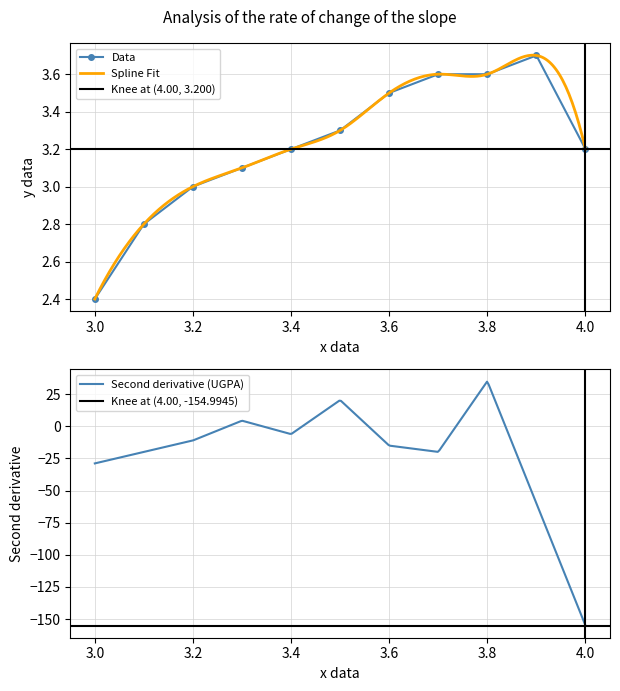

True or false: Data has more than 2 interior local peaks.

False